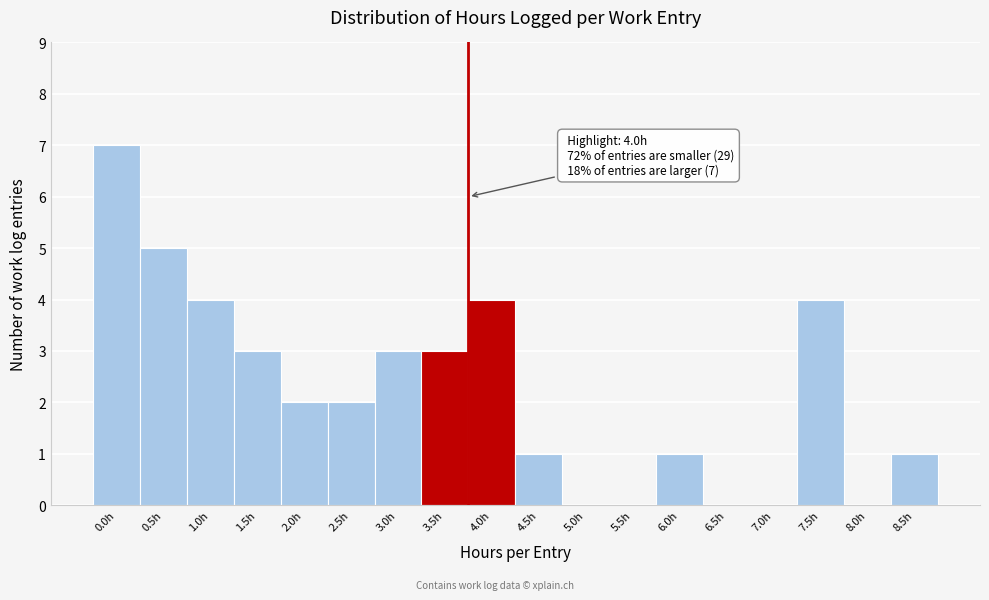

Reading left to right, what are all the values shown in this chart?

0.0h=7	0.5h=5	1.0h=4	1.5h=3	2.0h=2	2.5h=2	3.0h=3	3.5h=3	4.0h=4	4.5h=1	5.0h=0	5.5h=0	6.0h=1	6.5h=0	7.0h=0	7.5h=4	8.0h=0	8.5h=1